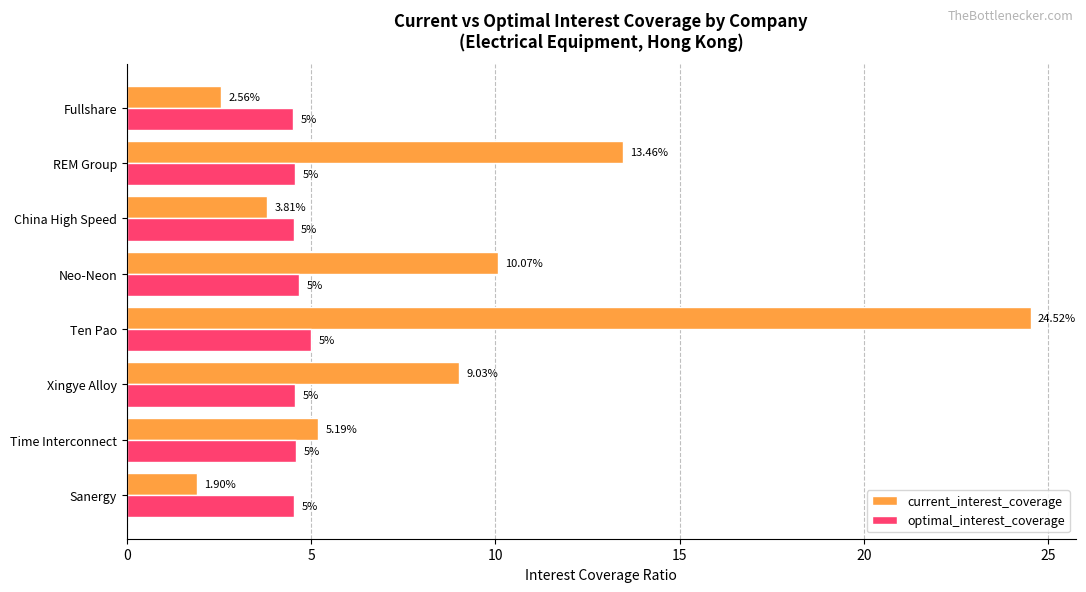

List the series in order of their overall mean, highest first.

current_interest_coverage, optimal_interest_coverage